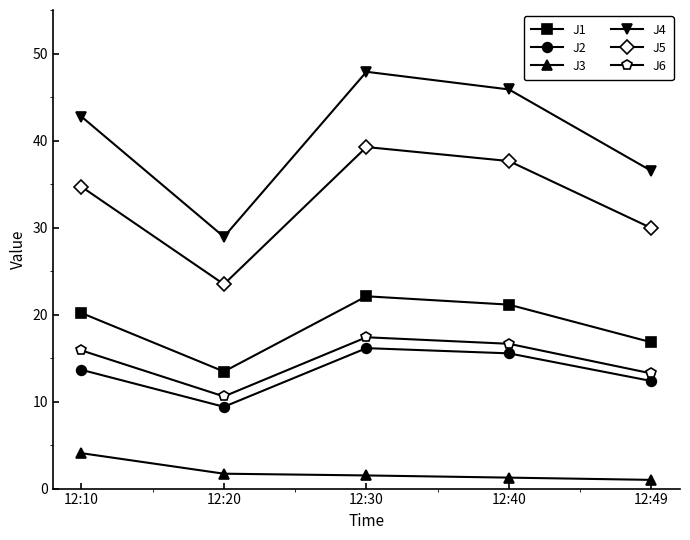

What is the value of the J5 point at the 5th from the left?

29.9